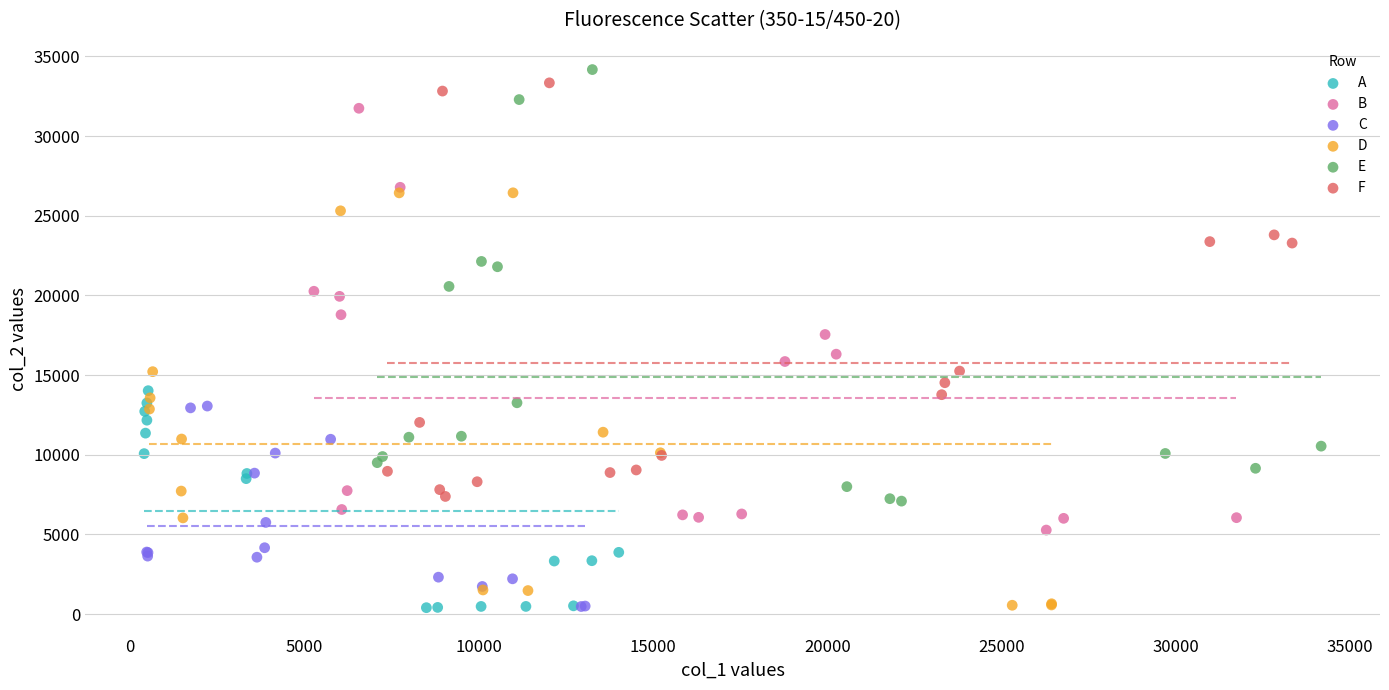

Which series has the largest Y range (max minus min)?

E